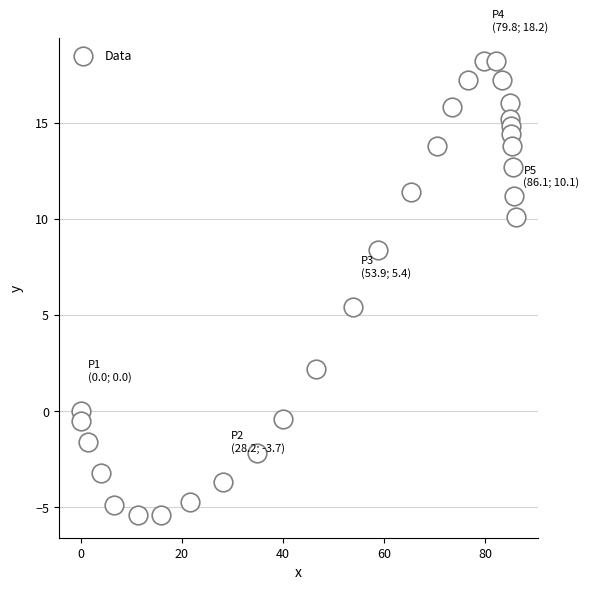

What Y value in the scatter plot is closest to 6?

5.4